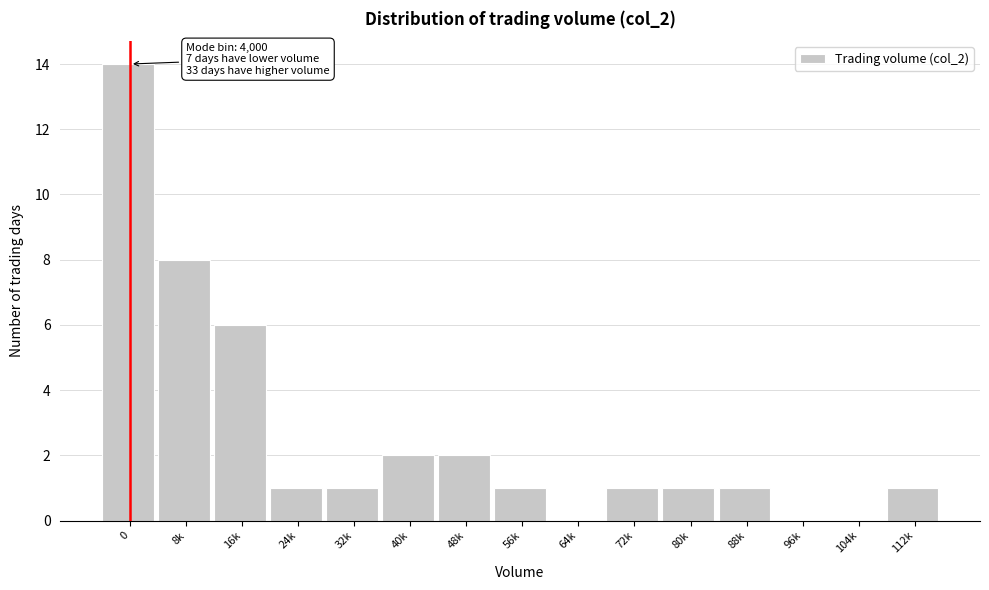

Reading left to right, what are all the values shown in this chart?

0=14	8k=8	16k=6	24k=1	32k=1	40k=2	48k=2	56k=1	64k=0	72k=1	80k=1	88k=1	96k=0	104k=0	112k=1